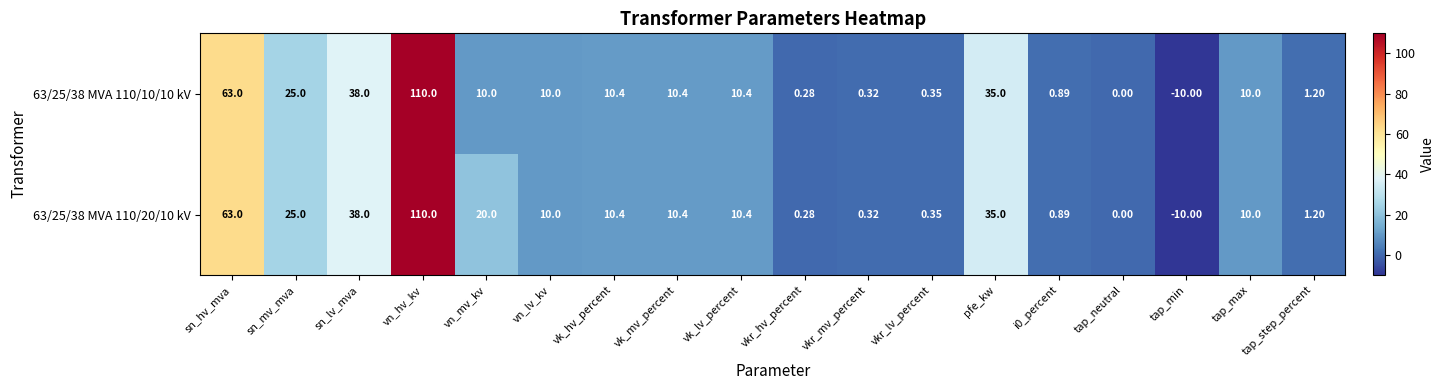

How many distinct data groups are displayed?

2